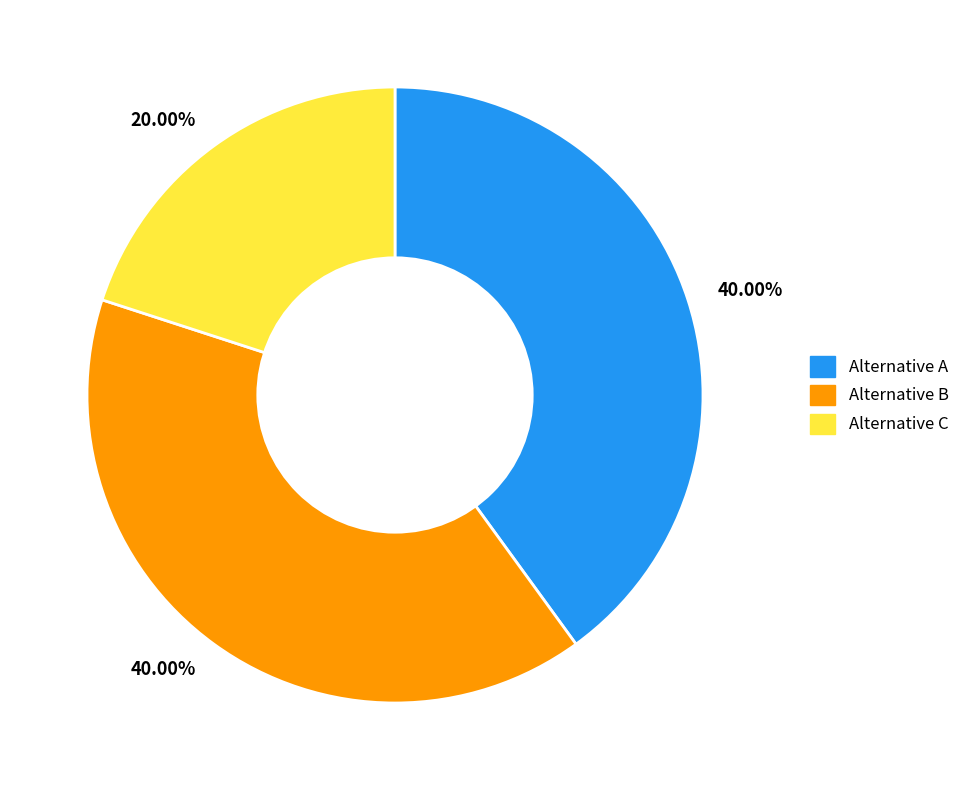

Does any single category account for the majority?

No